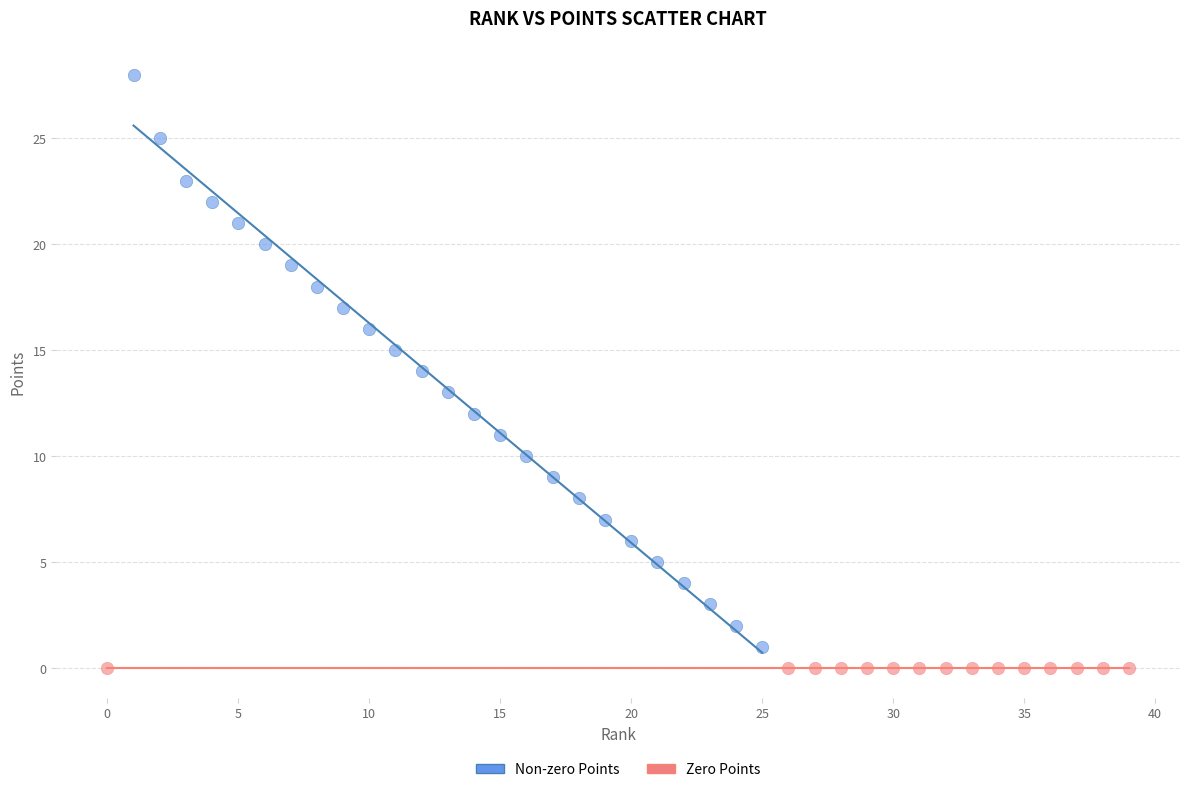

Which series contains the highest Y value?

Non-zero Points